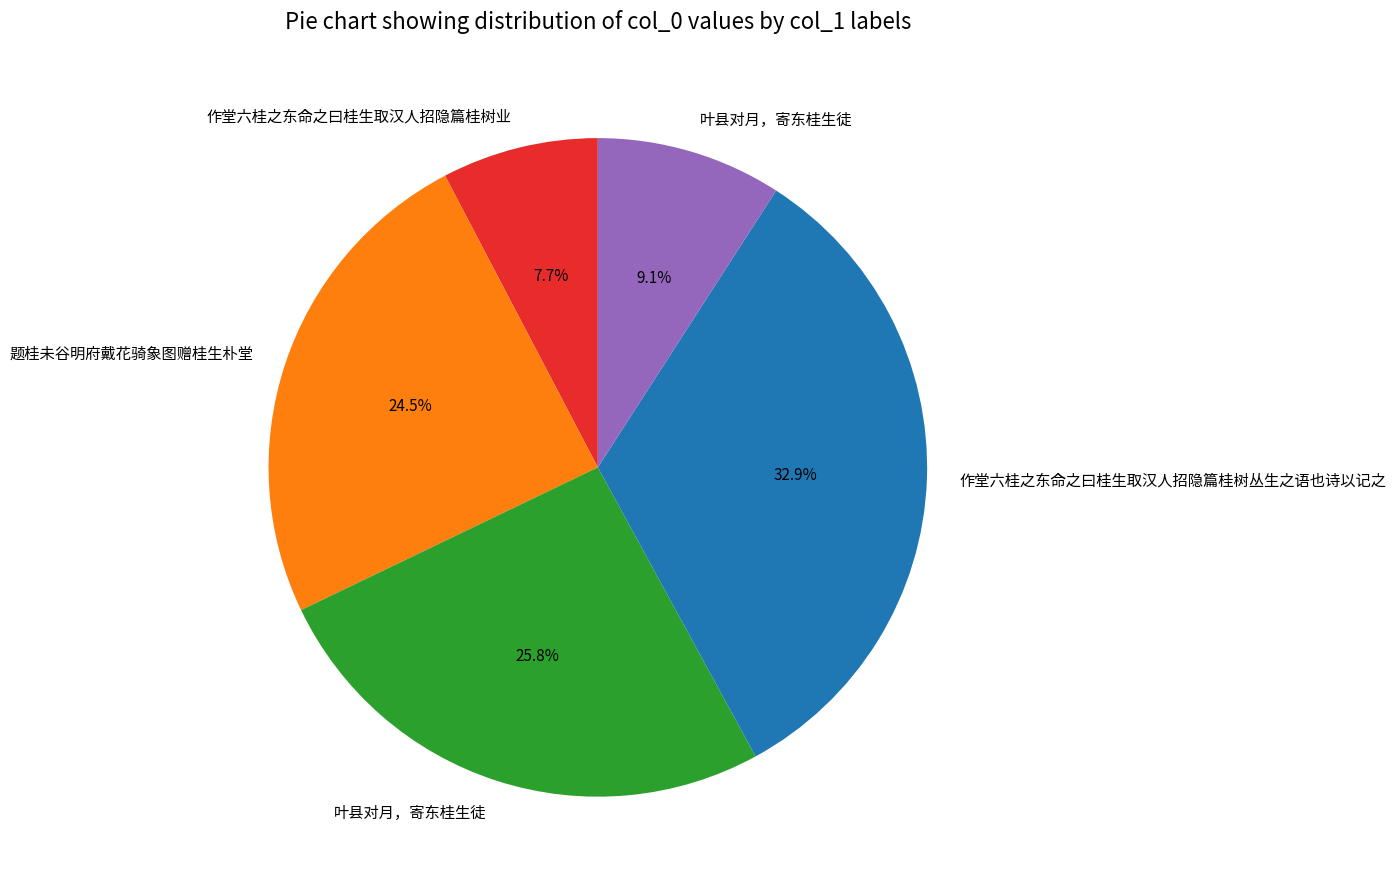

Is there any slice that represents more than half of the pie?

No